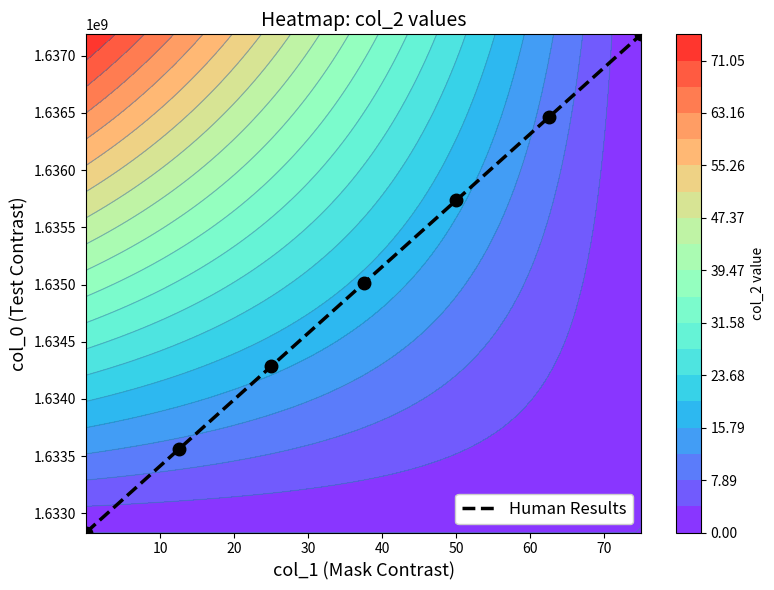

What is the lowest value of the Human Results series?

1632832998.0